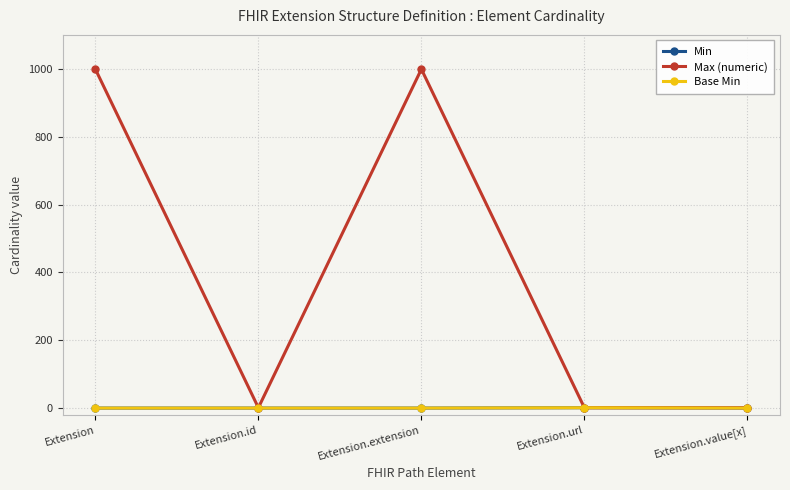

Is this an area chart (filled region under the line)?

No